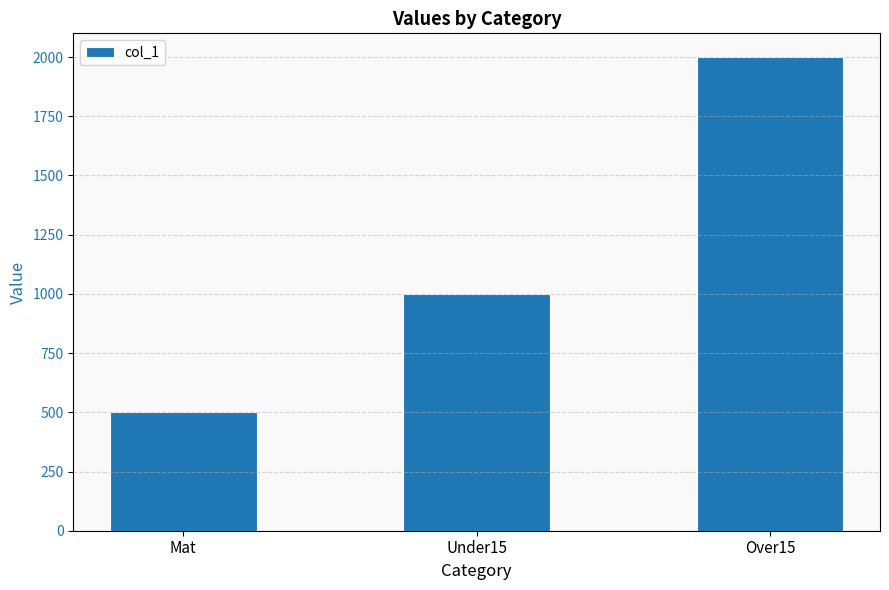

How many data points are less than 1000?

1